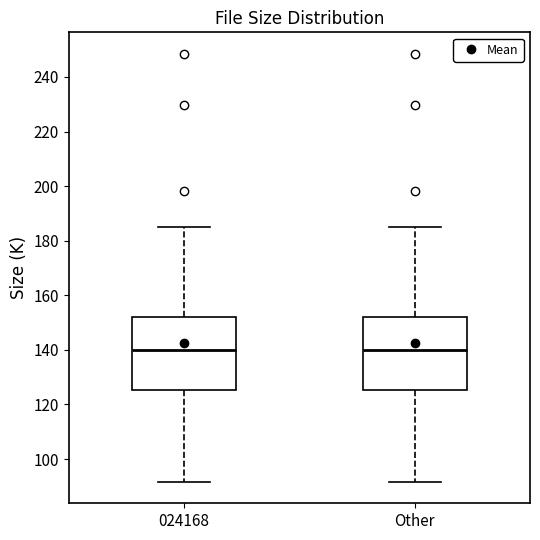

Reading left to right, transcribe this box plot: for each box, give where its median line is, the range the box spans, and where its two whiskers end, as read against the y-axis. The values are not printed on the chart, so give them approximately, as read against the axis.

024168: median 140, box 126 to 152, whiskers 92 to 184
Other: median 140, box 126 to 152, whiskers 92 to 184